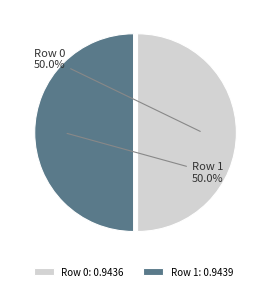

What percentage do Row 0 and Row 1 together represent?

100.0%